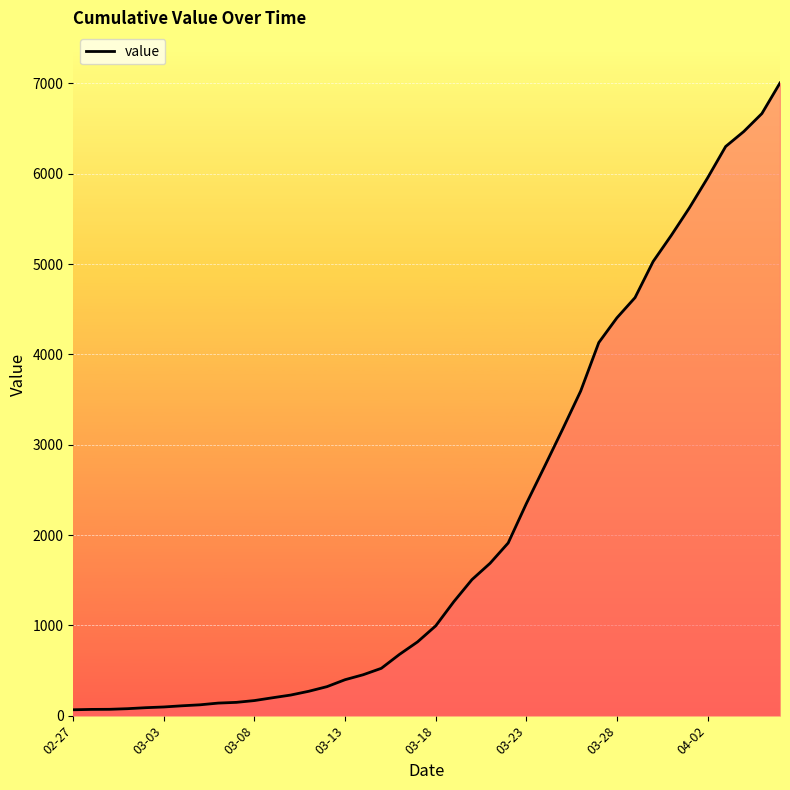

What is the greatest value displayed?

7006